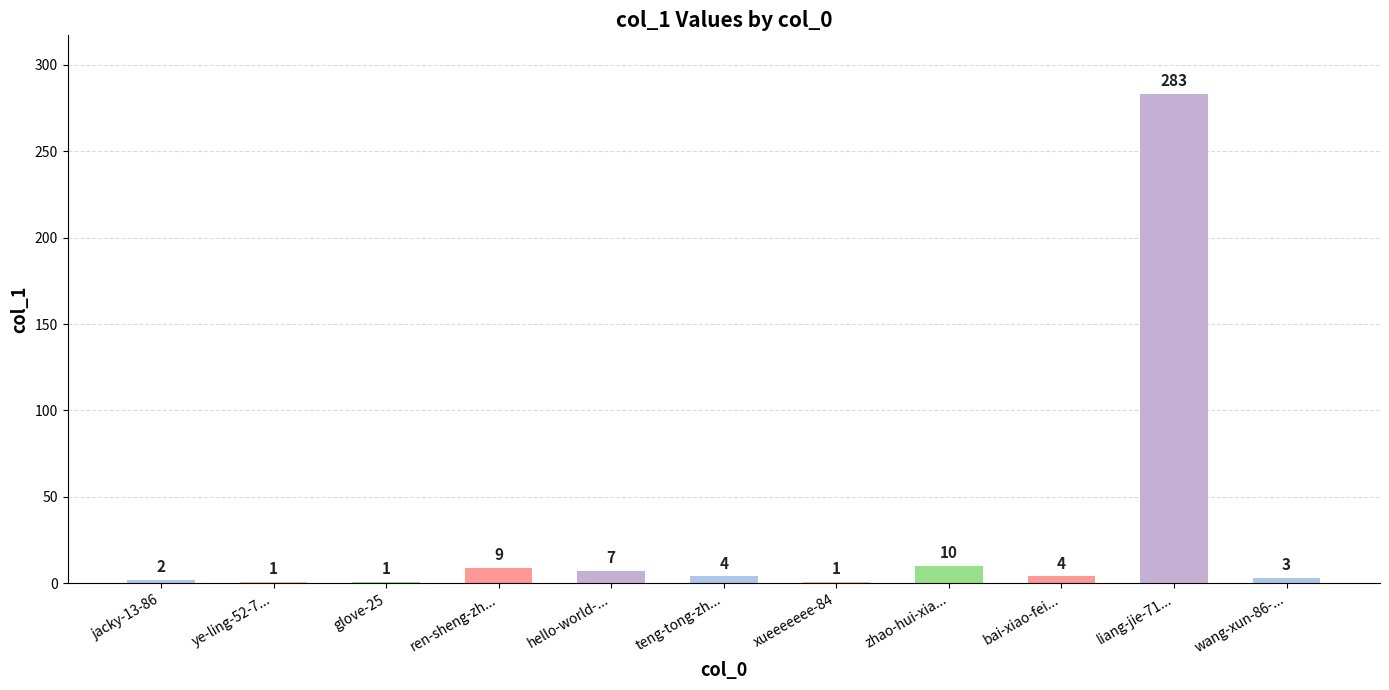

Is it true that the value at wang-xun-86-... is 3?

True